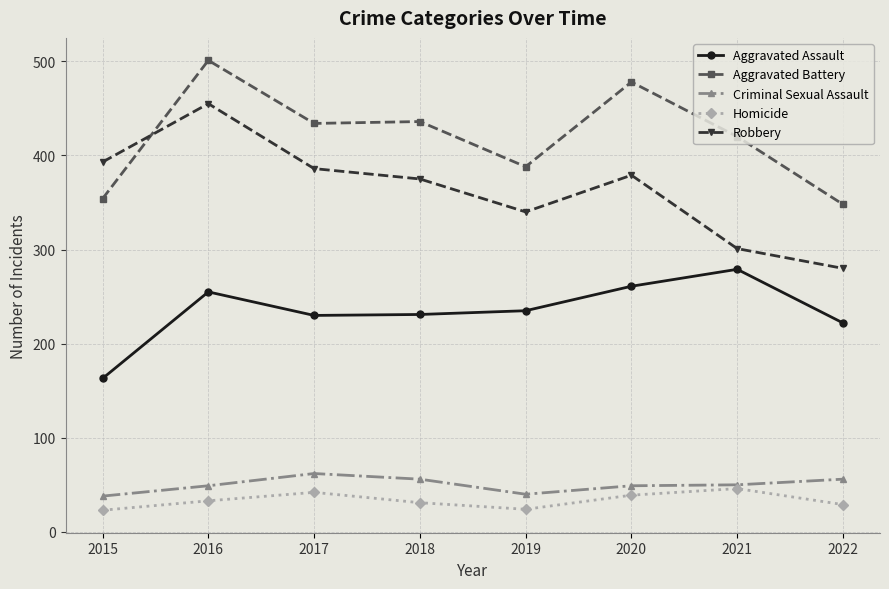

The value of Homicide at 2015 is 41. True or false?

False